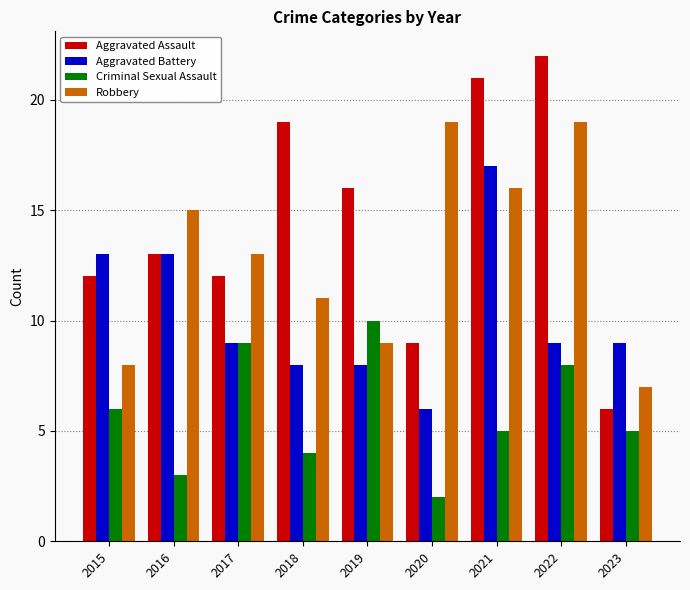

At which category is the sum across all series the highest?

2021